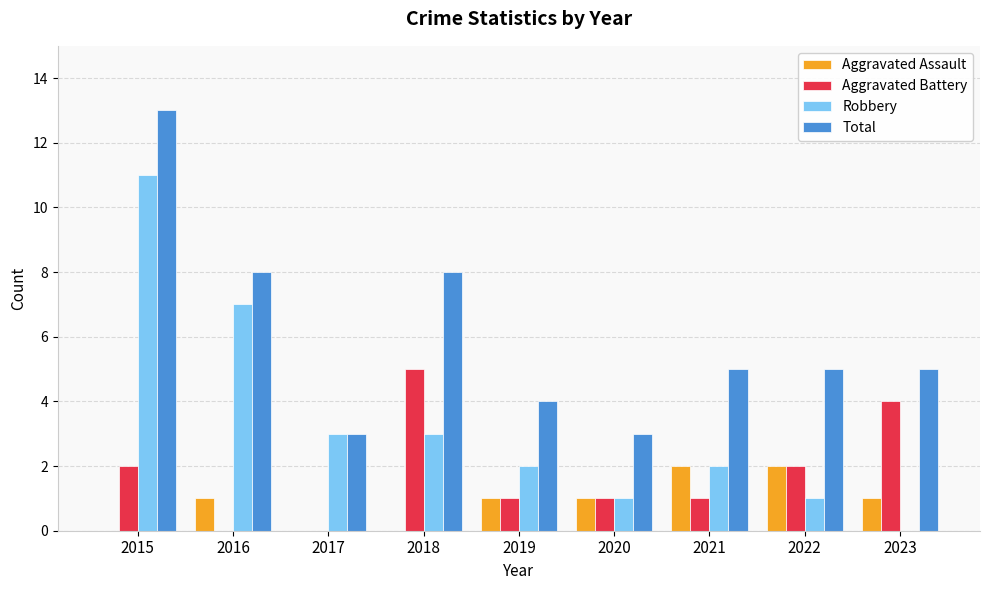

What is the sum of all Aggravated Battery values?

16